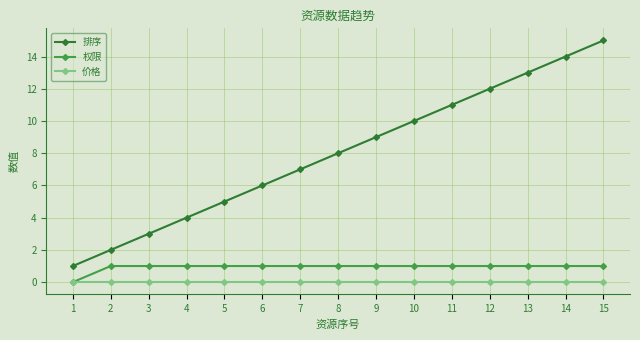

Rank the series by their maximum value, from lowest to highest.

价格, 权限, 排序